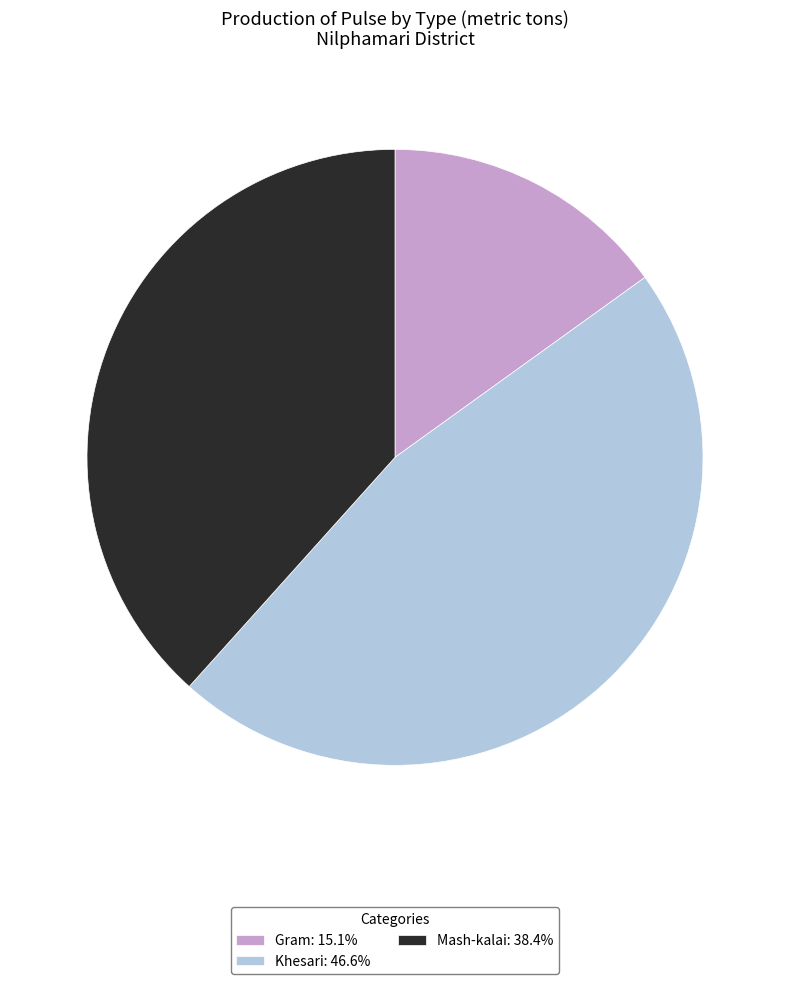

How many slices are in this pie chart?

3